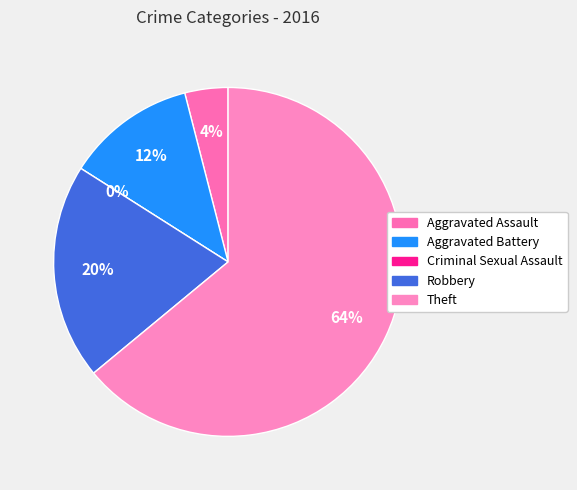

What is the majority slice?

Theft